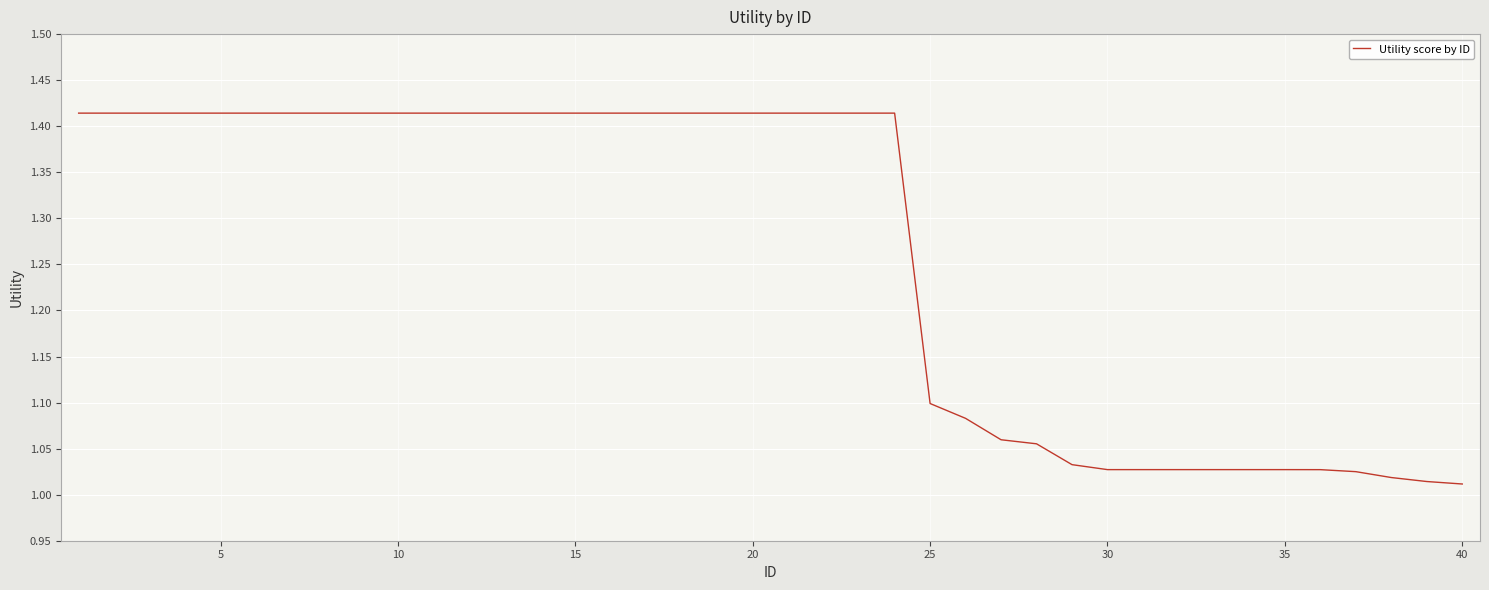

What is the difference between the maximum and minimum values?

0.4